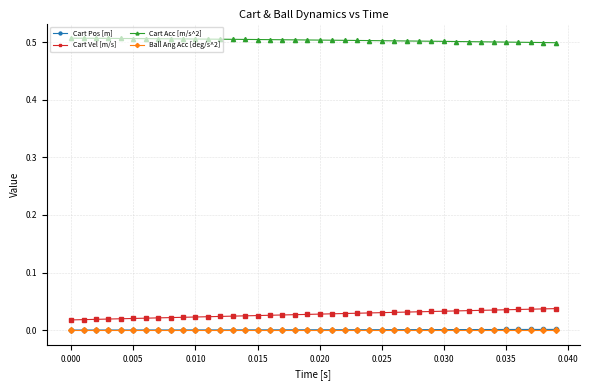

True or false: Cart Acc [m/s^2] and Cart Vel [m/s] intersect in this chart.

False